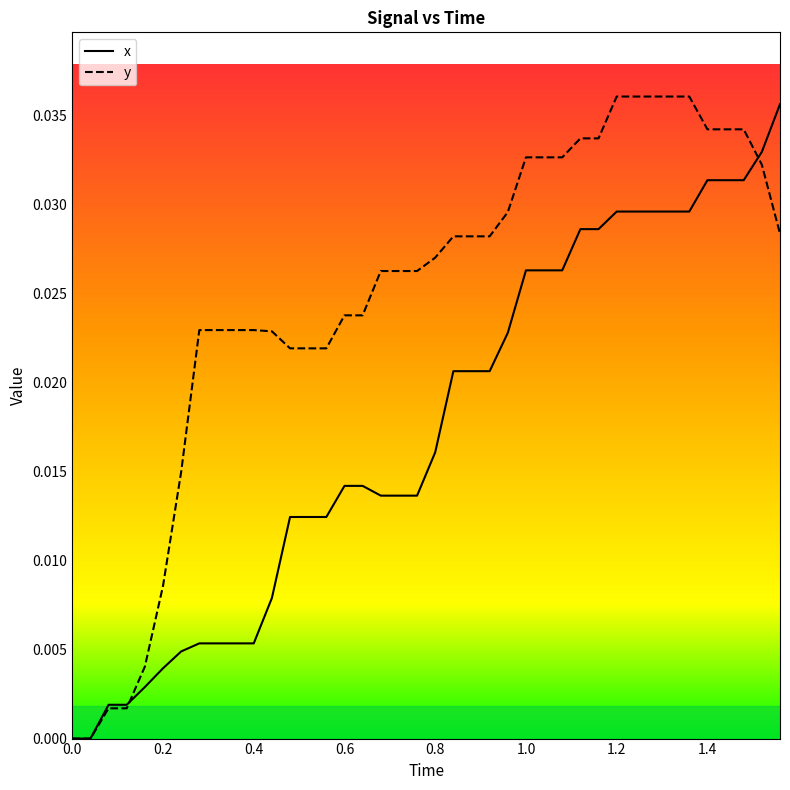

What is the sum of all y values?

1.0